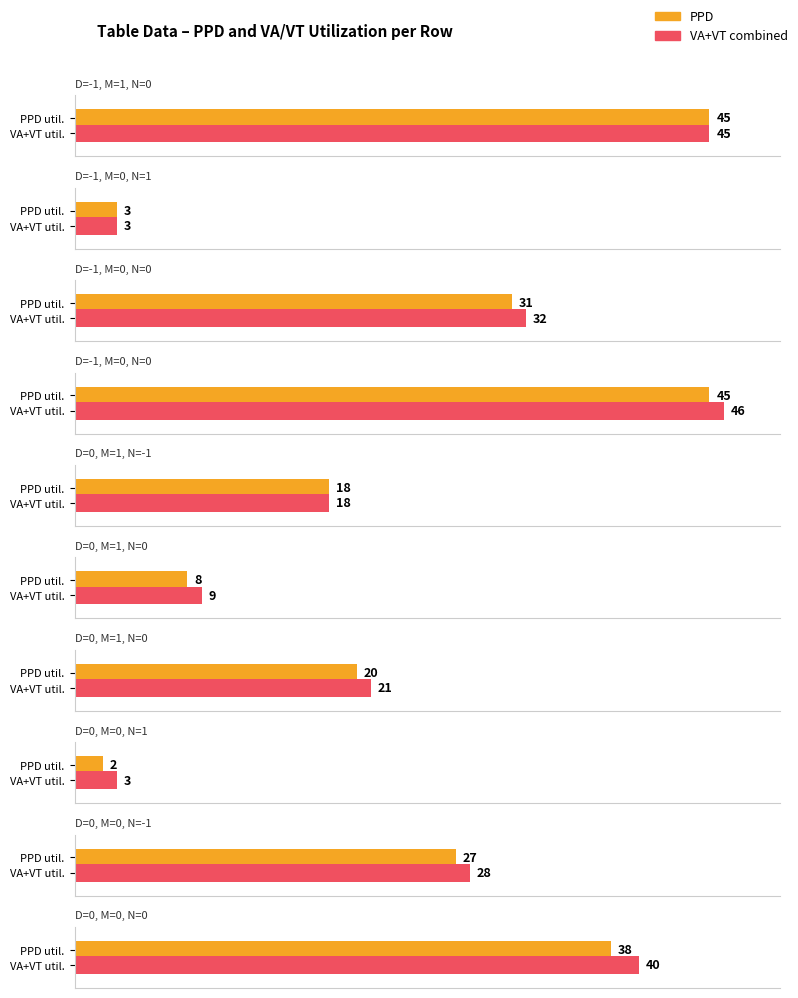

Between 0 and -1, which is larger?

-1